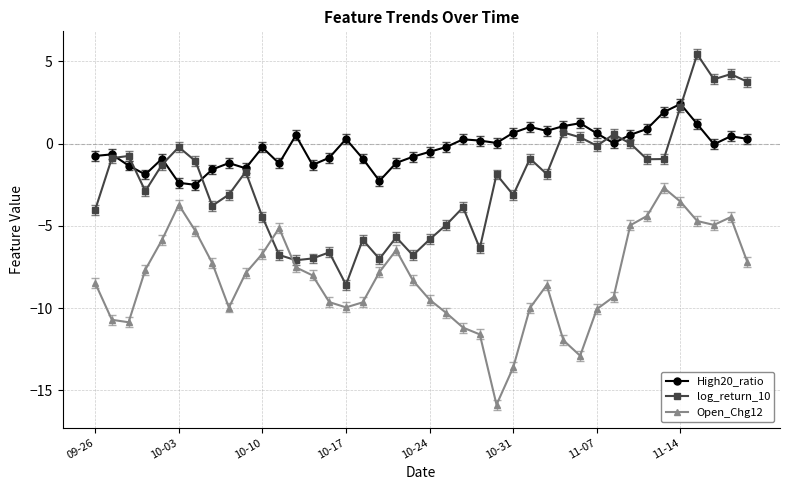

How many data points does each series have?

40